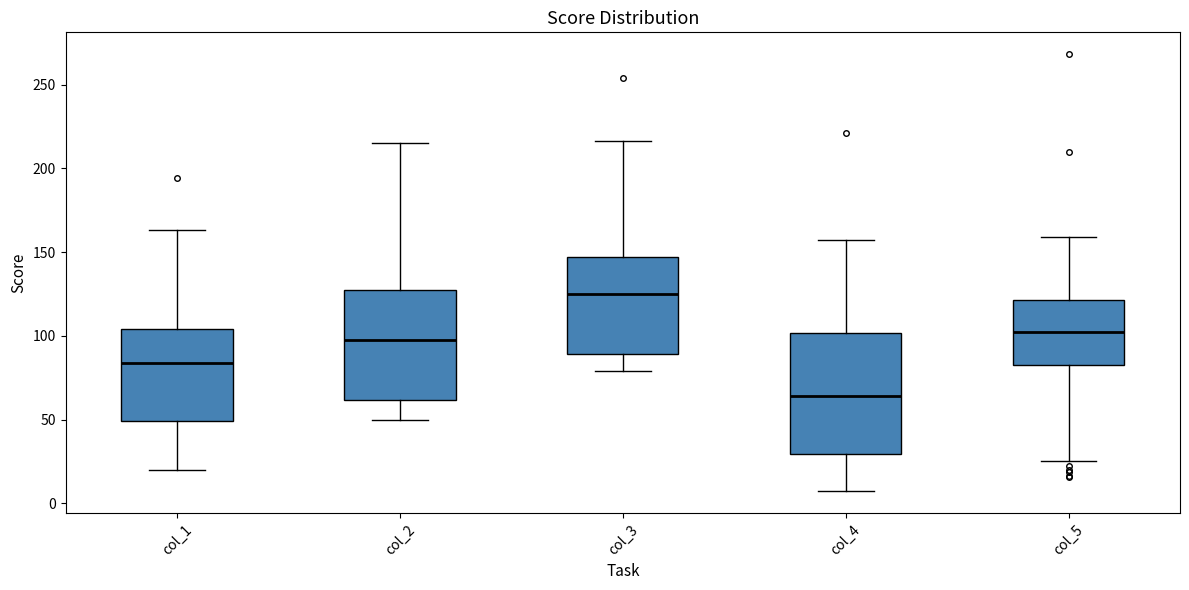

Reading left to right, read every box against the y-axis: the position of its median line, the range the box covers, and the ends of its whiskers. The values are not printed on the chart, so give them approximately, as read against the axis.

col_1: median 85, box 50 to 105, whiskers 20 to 165
col_2: median 95, box 60 to 125, whiskers 50 to 215
col_3: median 125, box 90 to 145, whiskers 80 to 215
col_4: median 65, box 30 to 100, whiskers 5 to 155
col_5: median 100, box 85 to 120, whiskers 25 to 160